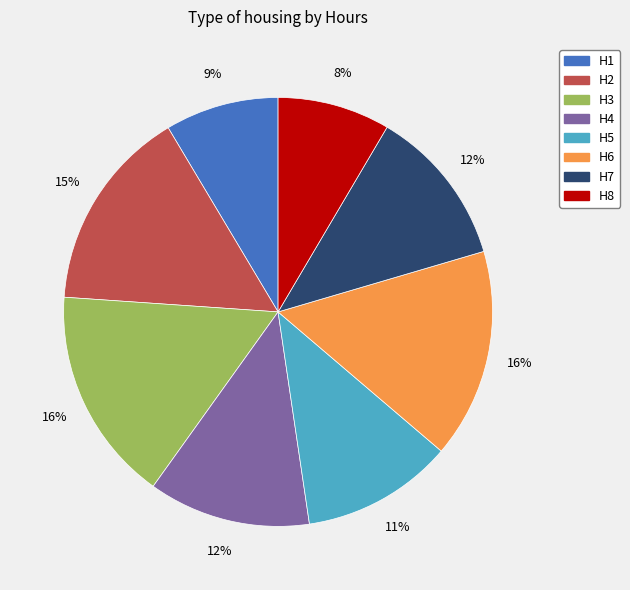

What percentage is the H6 slice, to the nearest percent?

16%